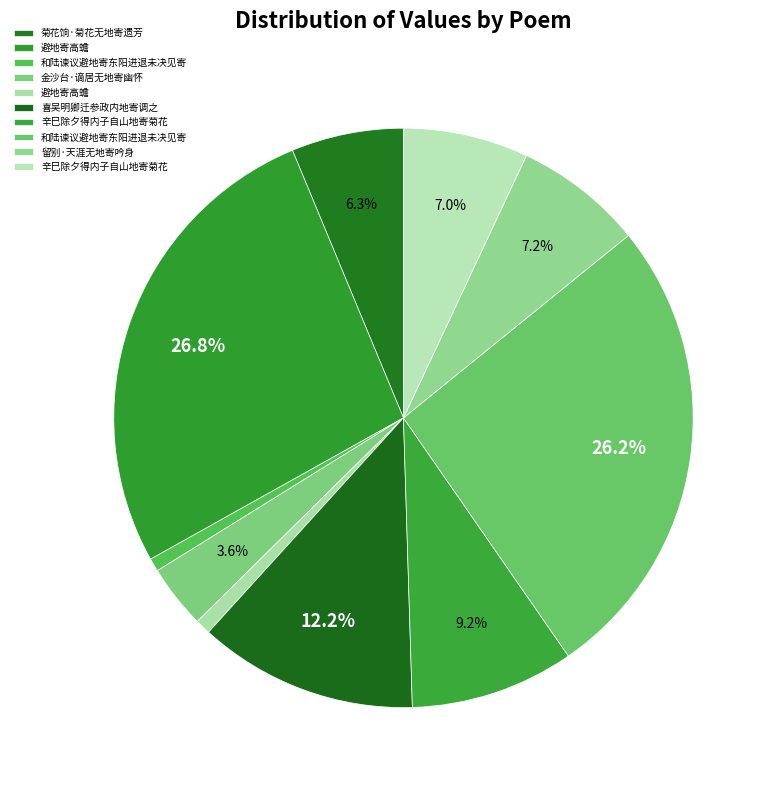

How many slices are in this pie chart?

10